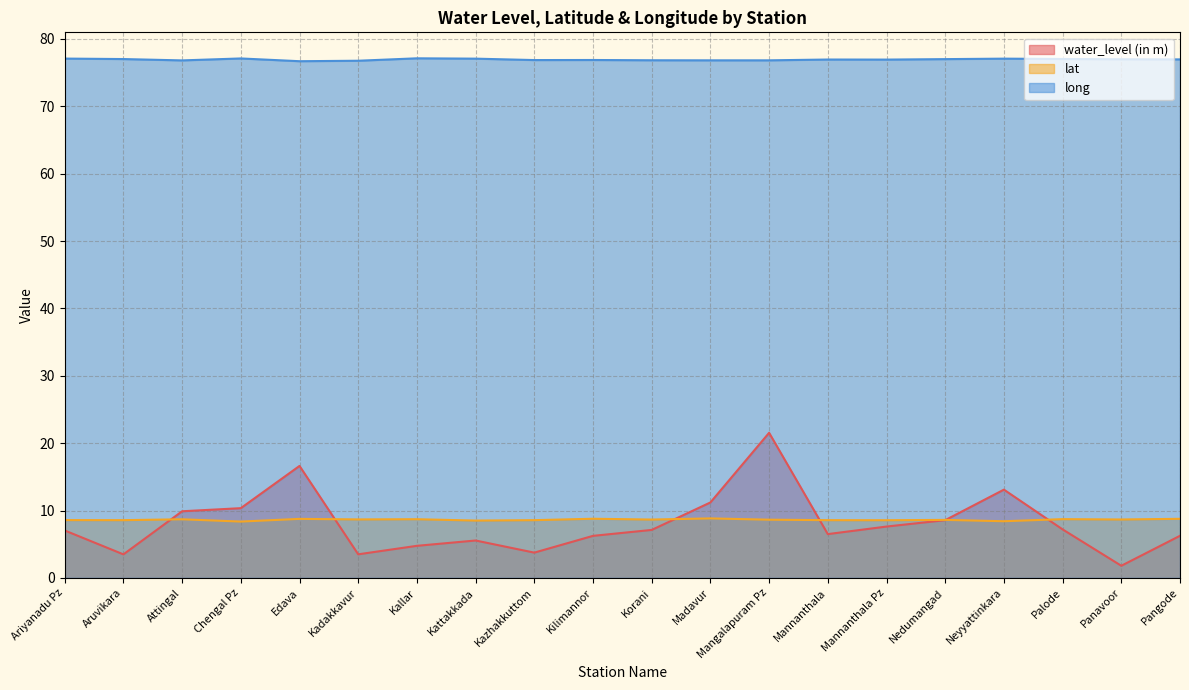

Does the chart display data point markers on the line(s)?

No